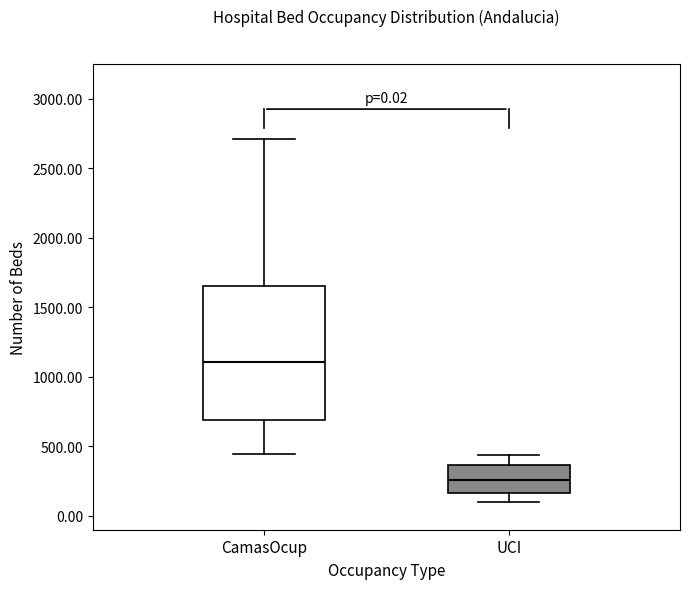

Which box's median line is the highest?

CamasOcup